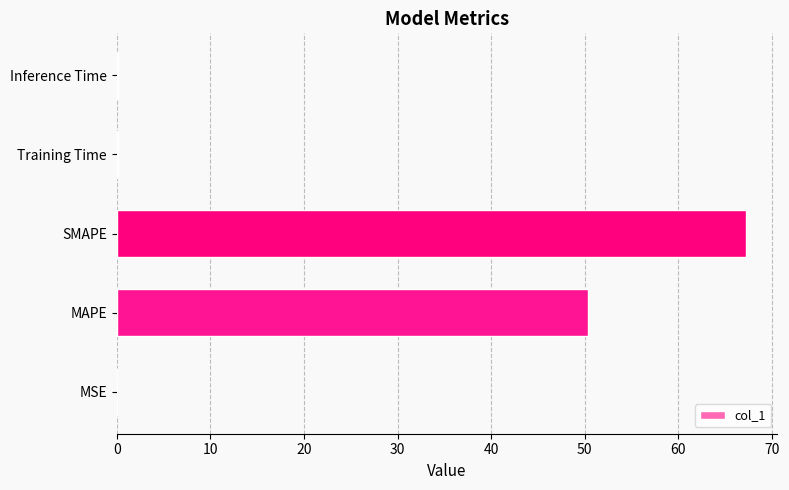

The chart shows a value of 67.2 at SMAPE. True or false?

True